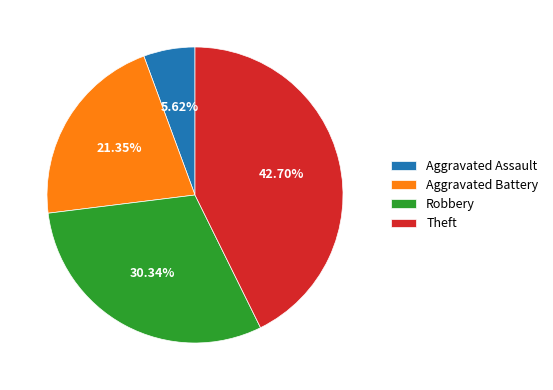

Which category has the biggest portion of the pie?

Theft